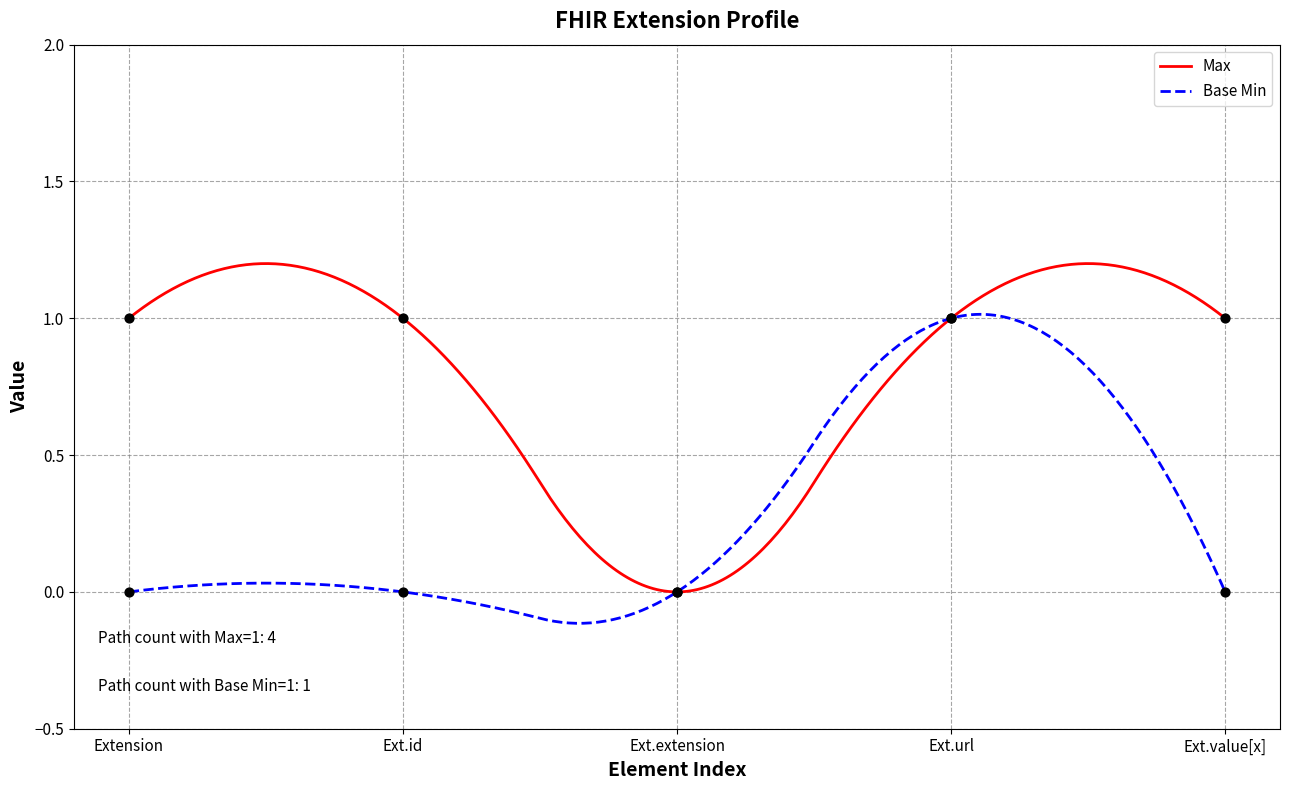

Which series has the widest spread of Y values?

Max